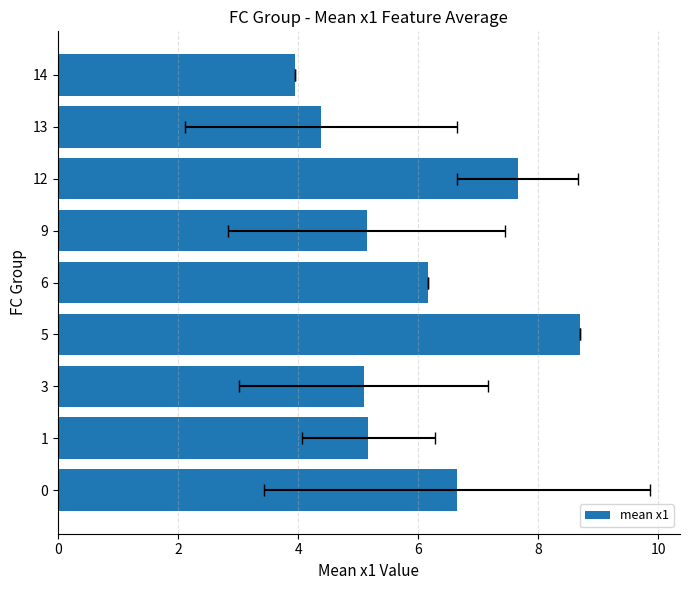

What is the value of the 1st bar from the left?

6.6